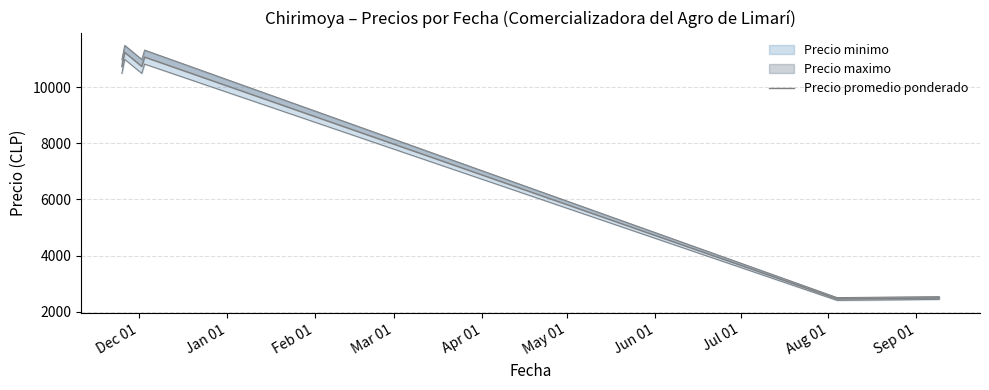

At which label is the value closest to 6850?

Dec 01